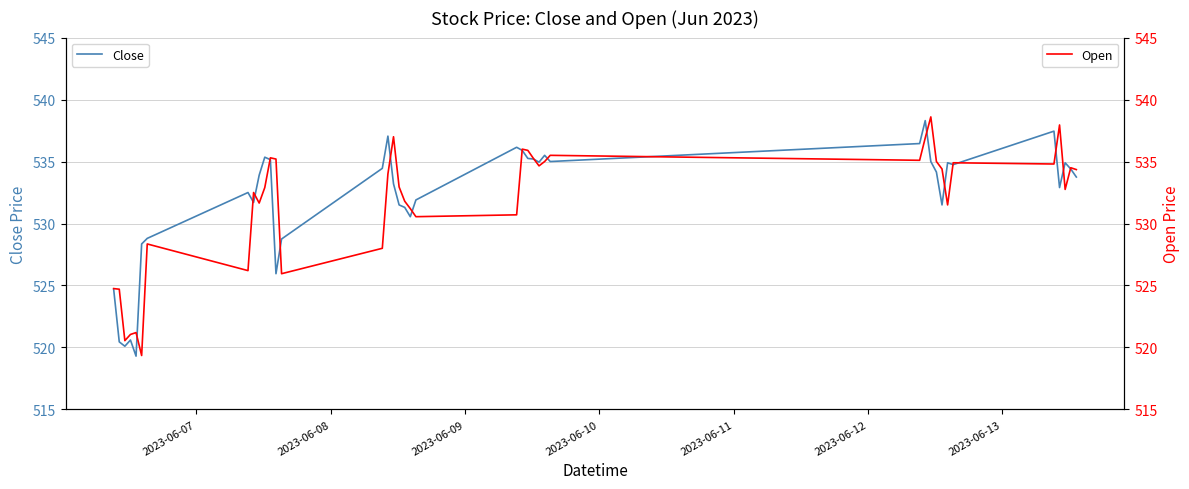

What are all the series names shown in the legend?

Close, Open